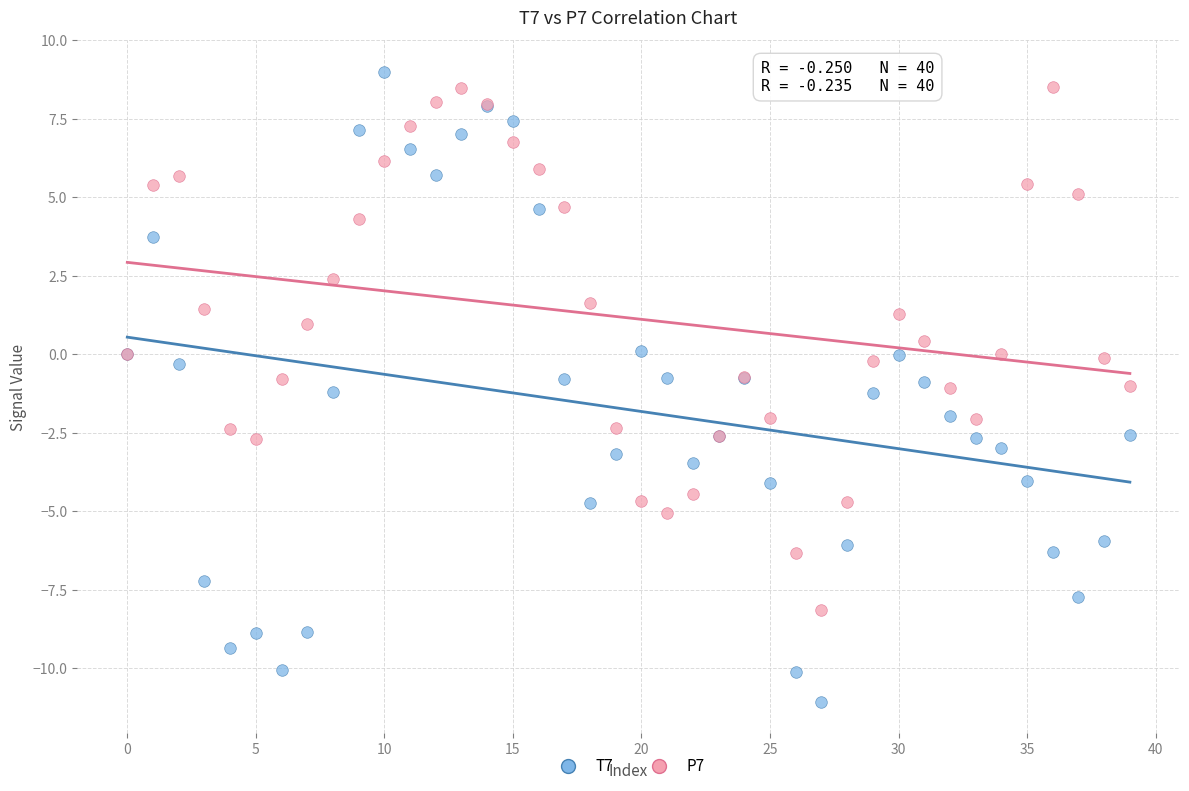

Which series has the widest spread of Y values?

T7